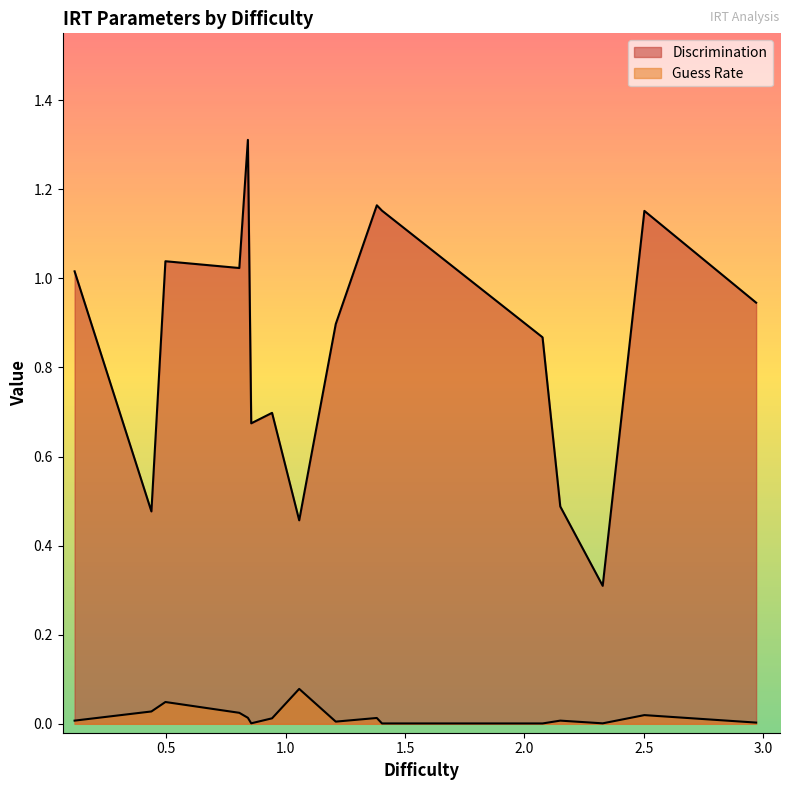

Does the chart display data point markers on the line(s)?

No